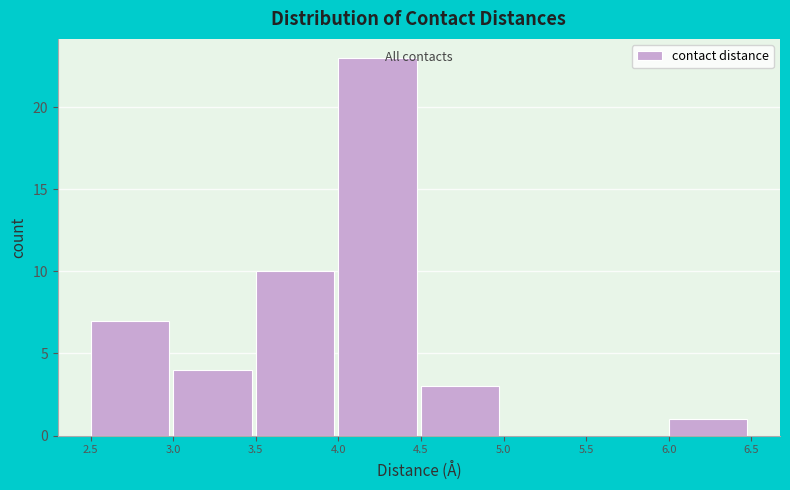

What is the height of the bar covering 2.5 to 3.0 on the x-axis? The values are not printed on the chart, so give them approximately, as read against the axis.

7